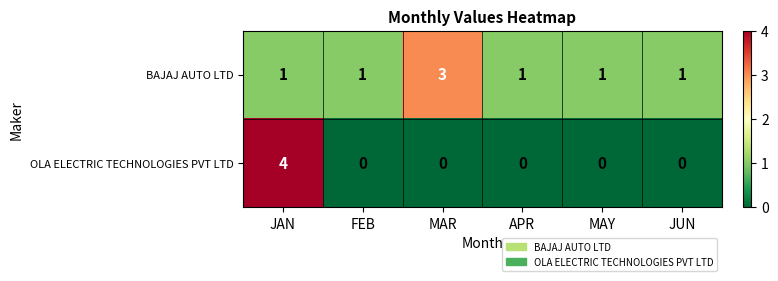

Reading left to right, extract all data points from this chart.

BAJAJ AUTO LTD: 1	1	3	1	1	1
OLA ELECTRIC TECHNOLOGIES PVT LTD: 4	0	0	0	0	0